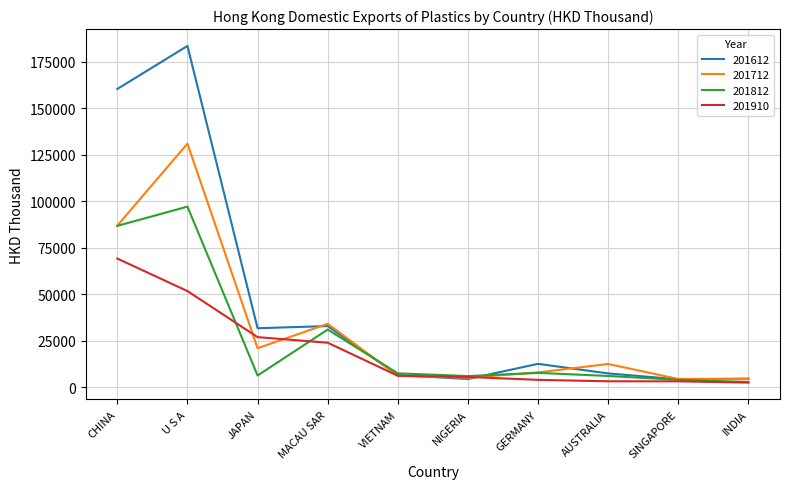

Which series has the largest total across all categories?

201612